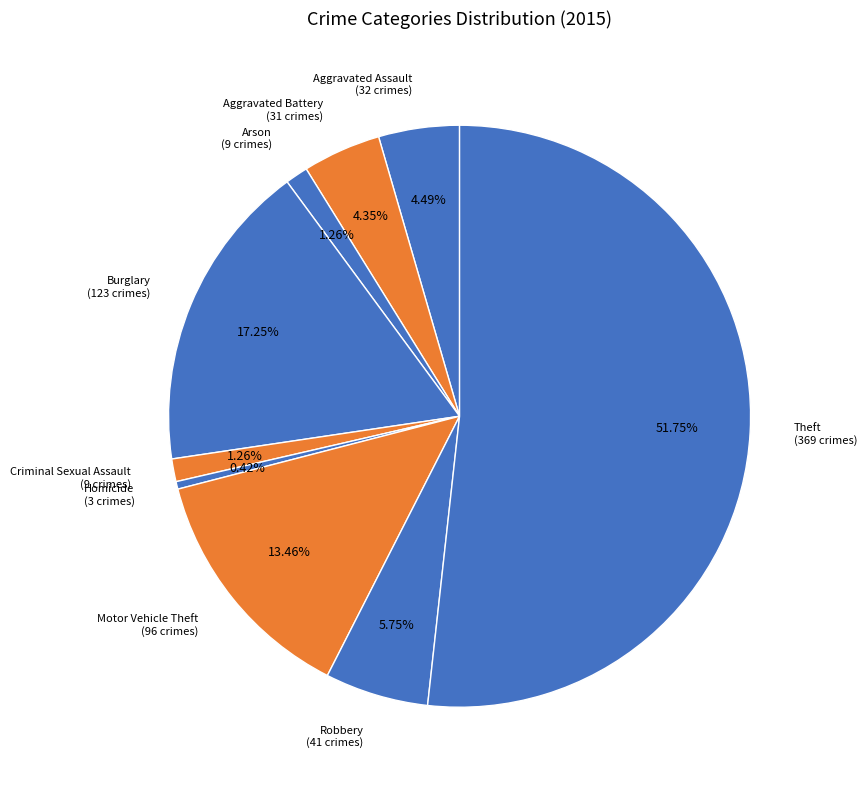

What percentage is NOT represented by Robbery?

94.2%